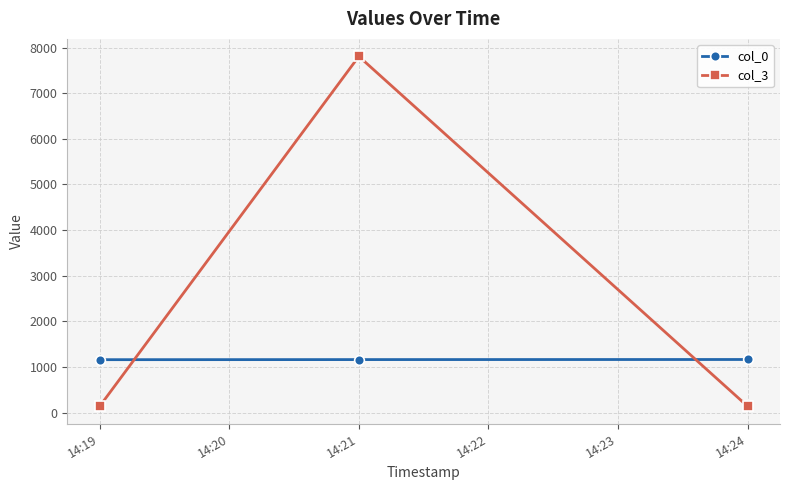

What is the minimum value shown in the chart?

140